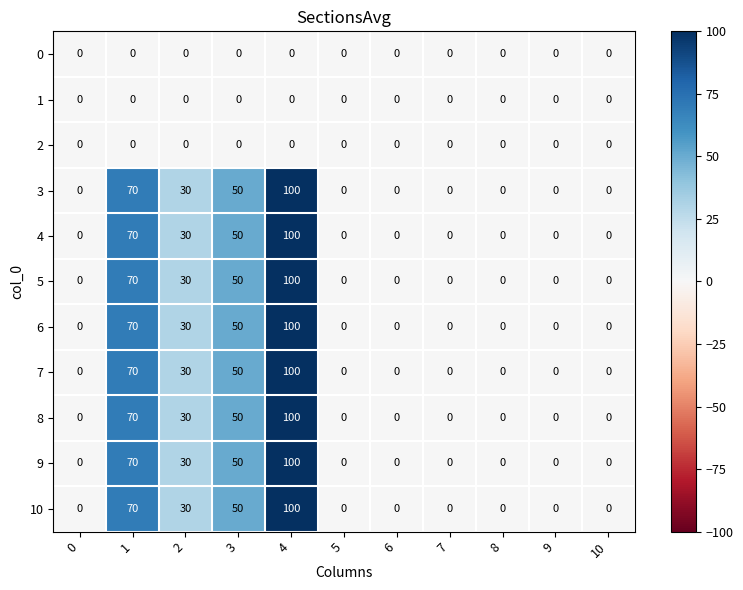

How many categories are shown in the chart?

11